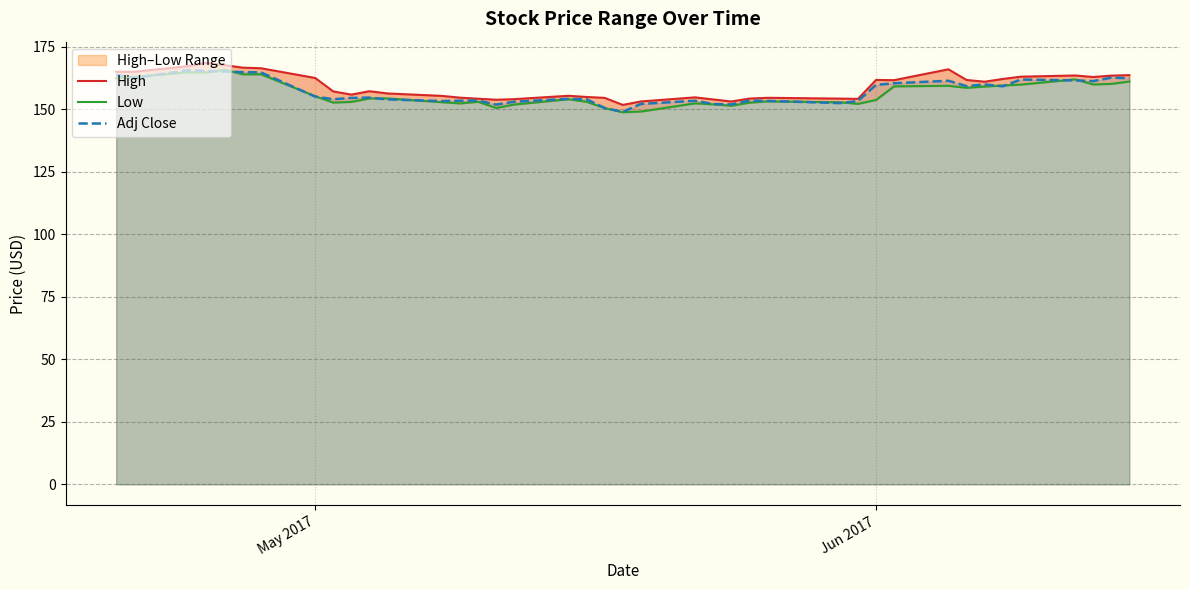

What is the minimum value shown in the chart?

148.8